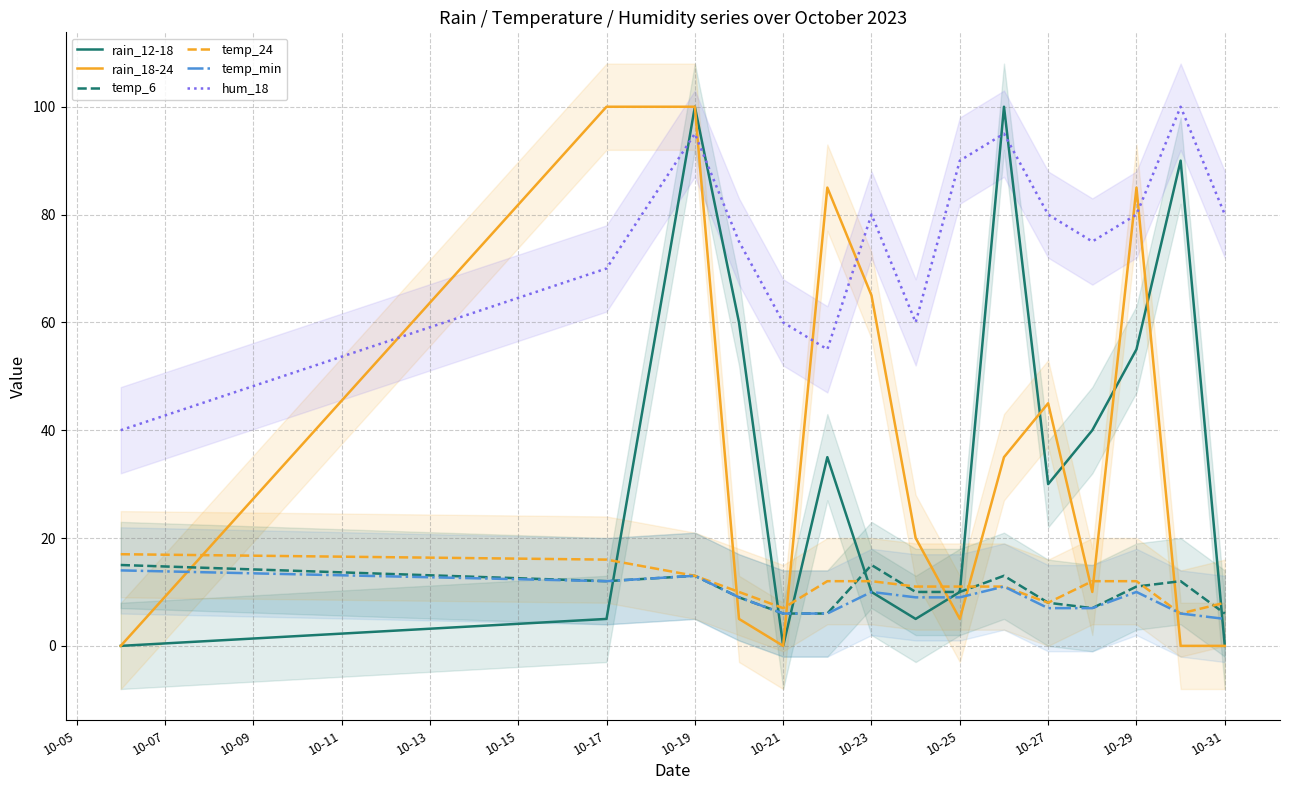

What are all the series names shown in the legend?

rain_12-18, rain_18-24, temp_6, temp_24, temp_min, hum_18